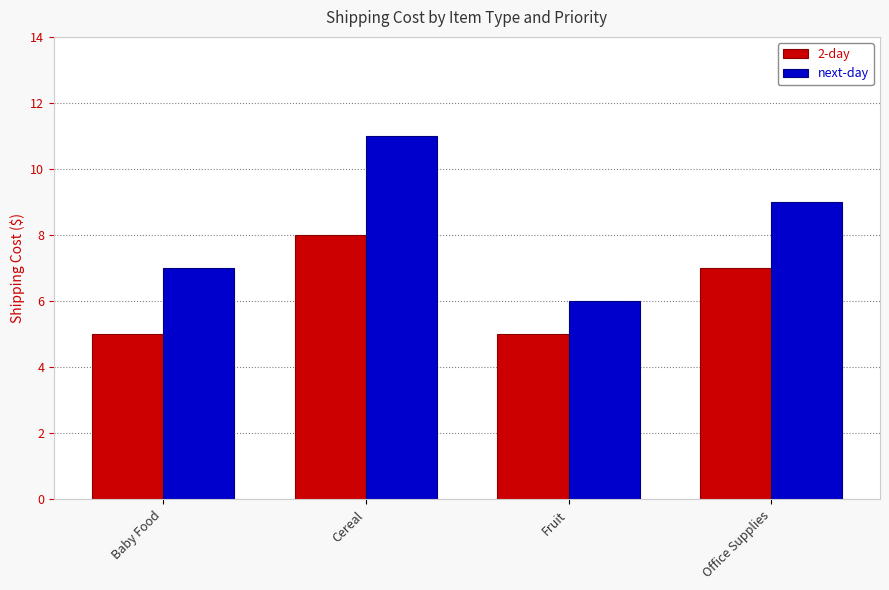

What position from the right is Cereal?

3